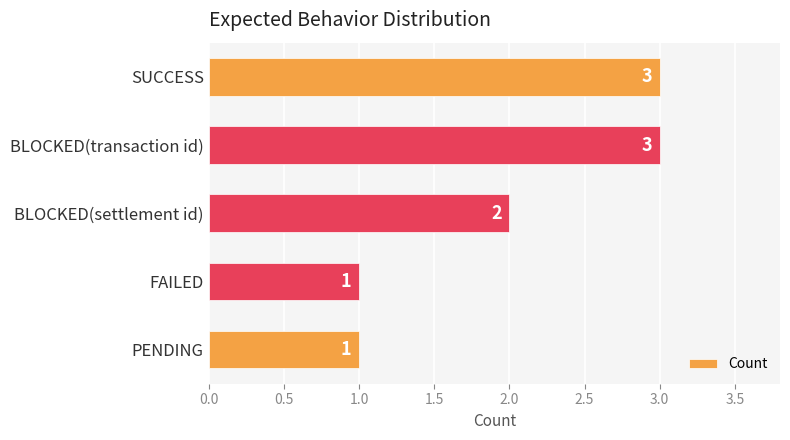

What is the difference between the maximum and minimum values?

2